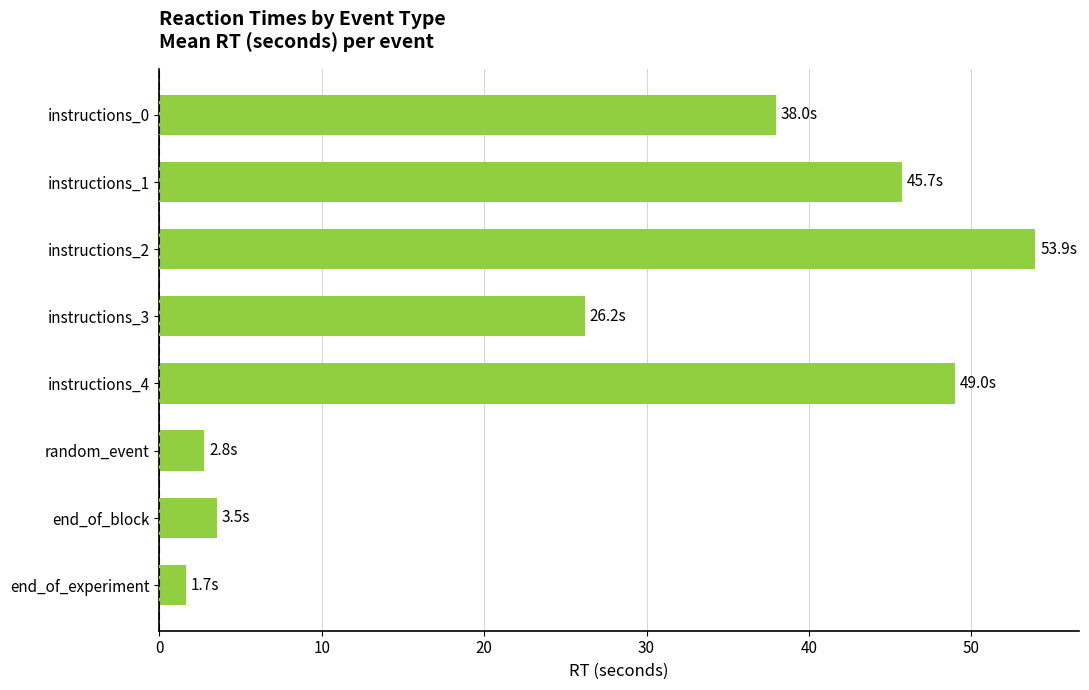

What is the change in value from instructions_0 to instructions_1?

+7.8